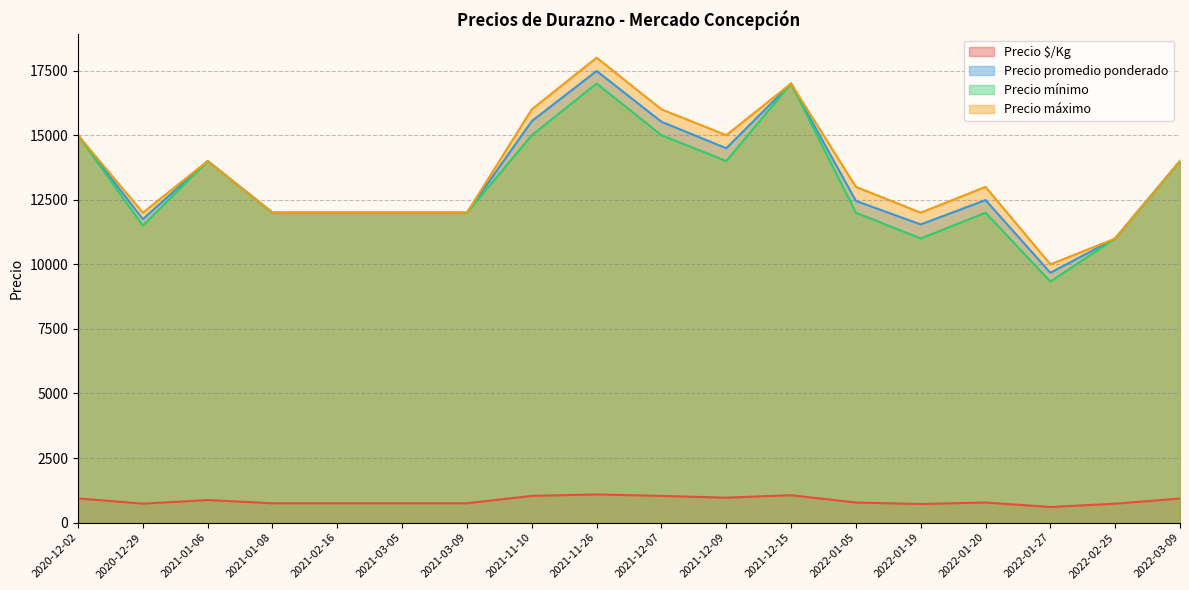

At which label does Precio máximo reach its peak?

2021-11-26